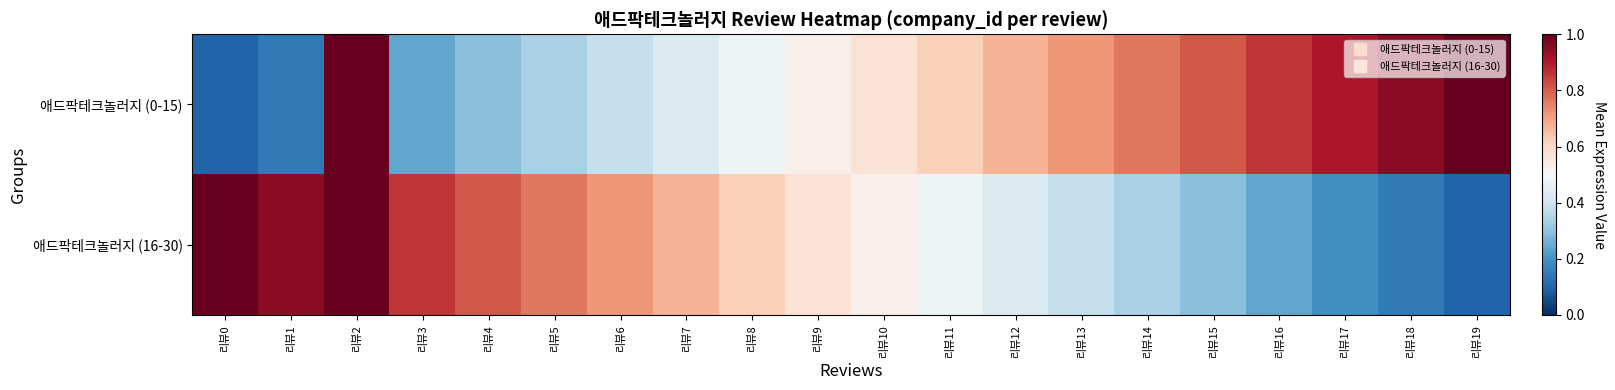

Which series changed the most between 리뷰10 and 리뷰15?

애드팍테크놀러지 (0-15)